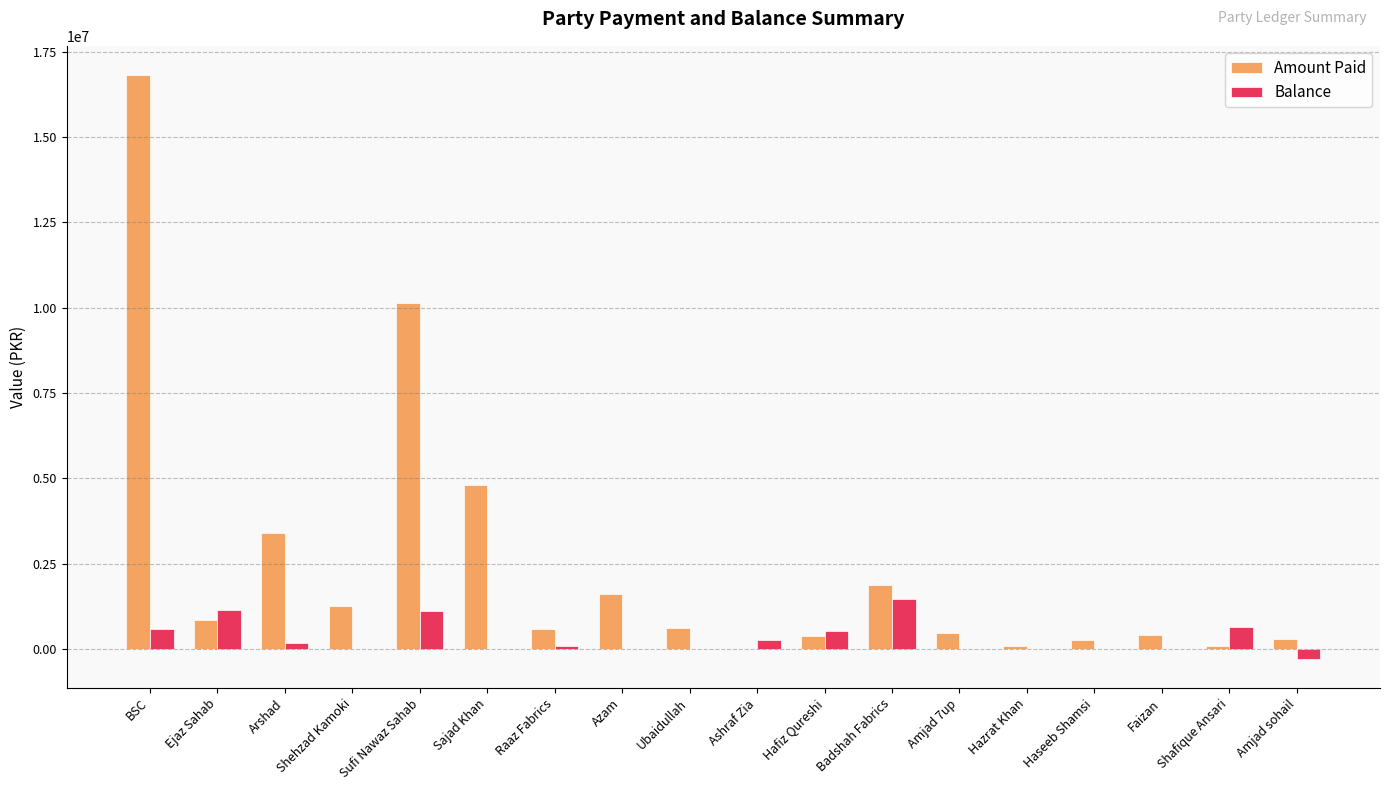

True or false: Amount Paid has a value of 859904.0 at Ejaz Sahab.

True